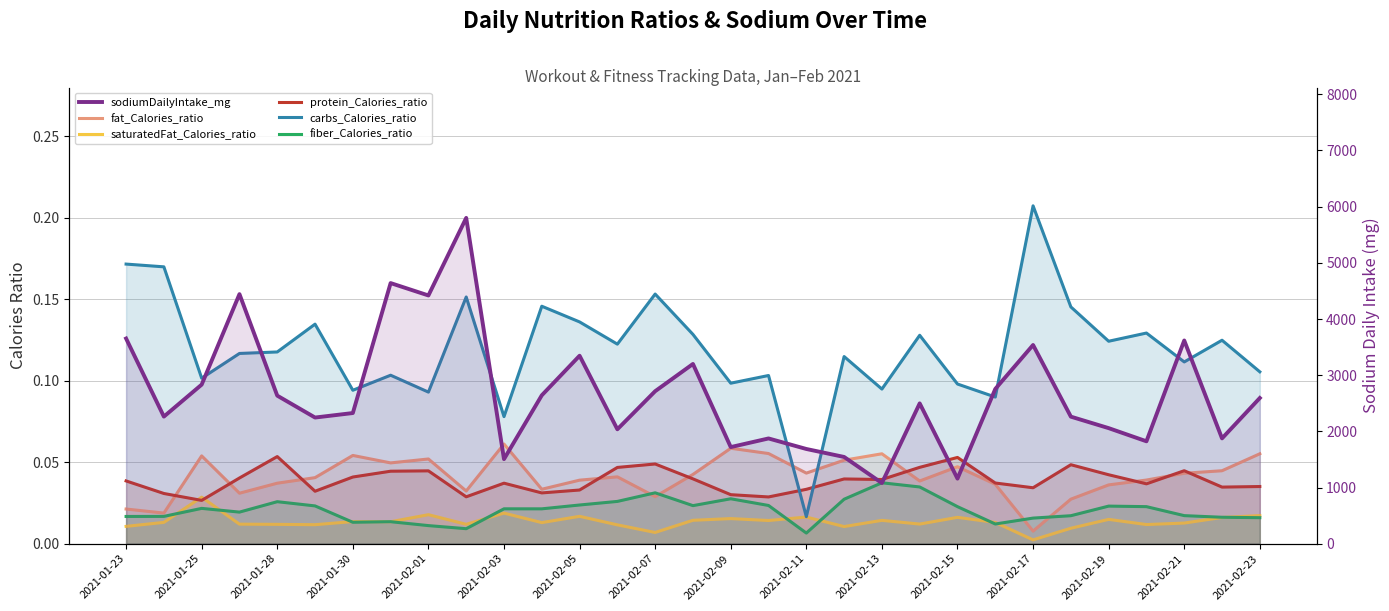

Count the number of data series in this chart.

6